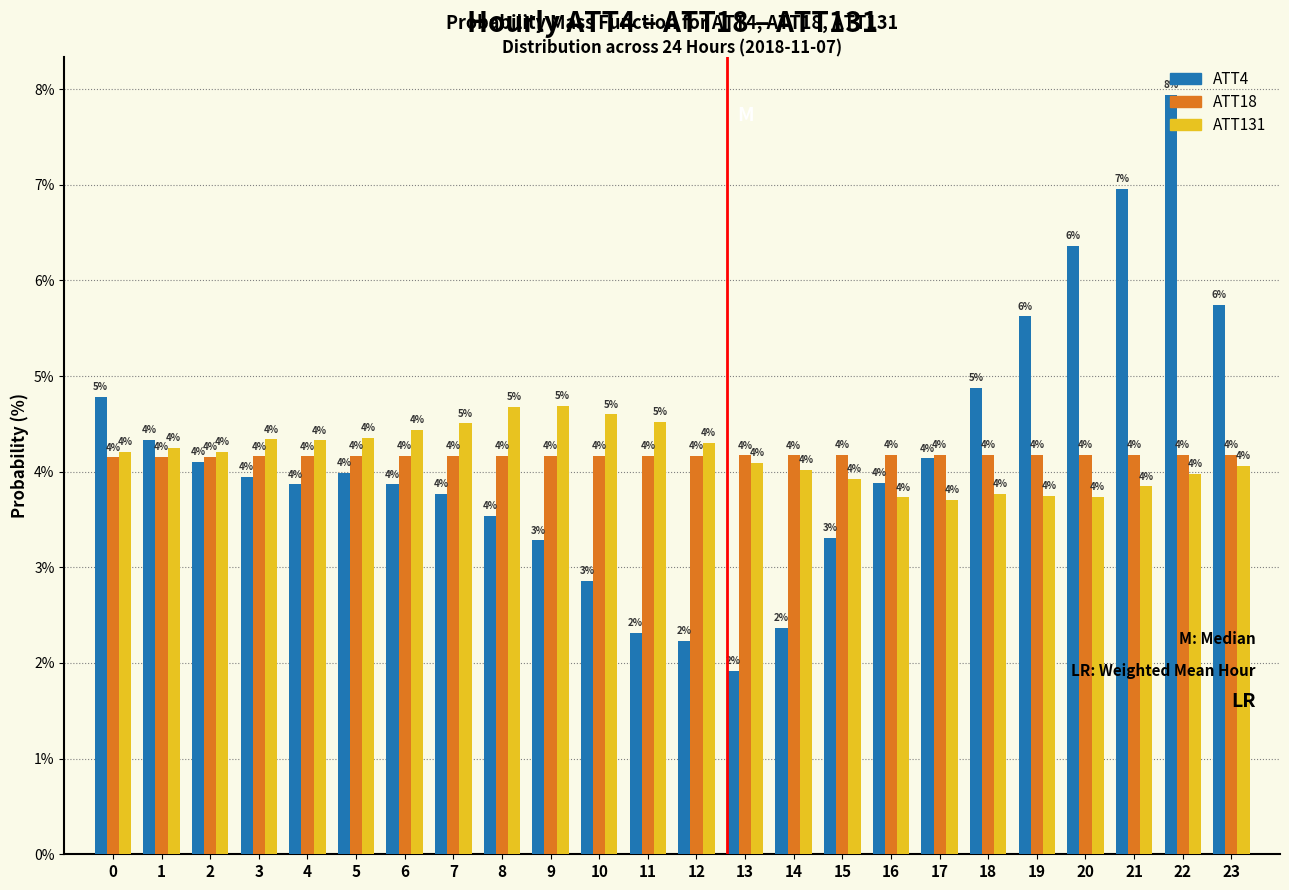

Rank the series by their maximum value, from highest to lowest.

ATT4, ATT131, ATT18